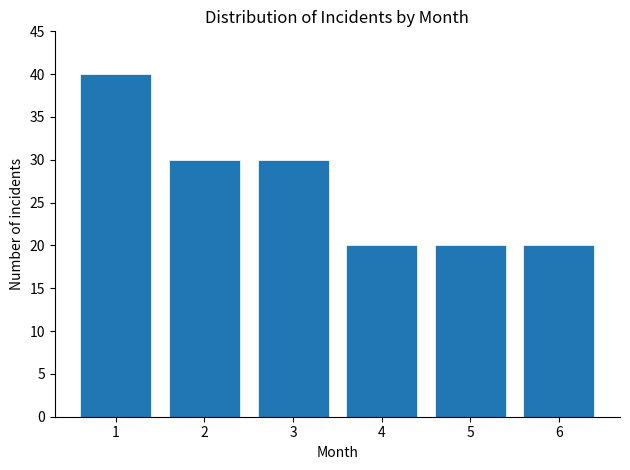

Reading left to right, extract all data points from this chart.

40	30	30	20	20	20